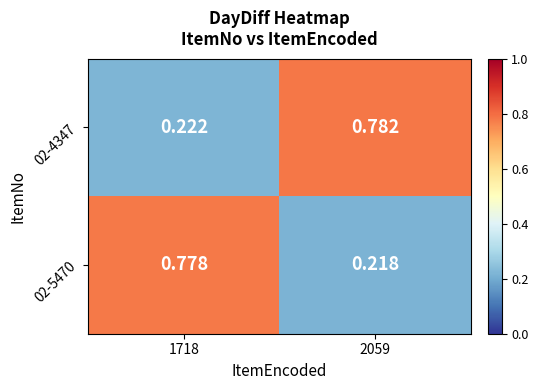

Is the value of 02-5470 at 1718 greater than the value of 02-4347 at 2059?

No